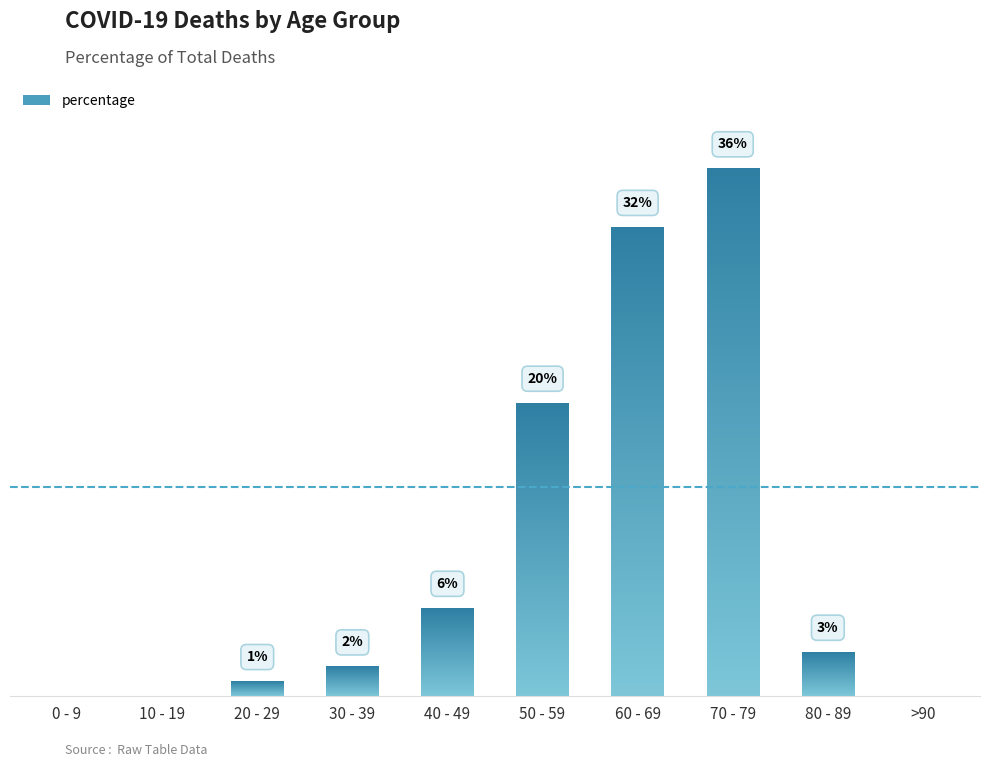

Are the bars grouped side by side (vs. stacked)?

No